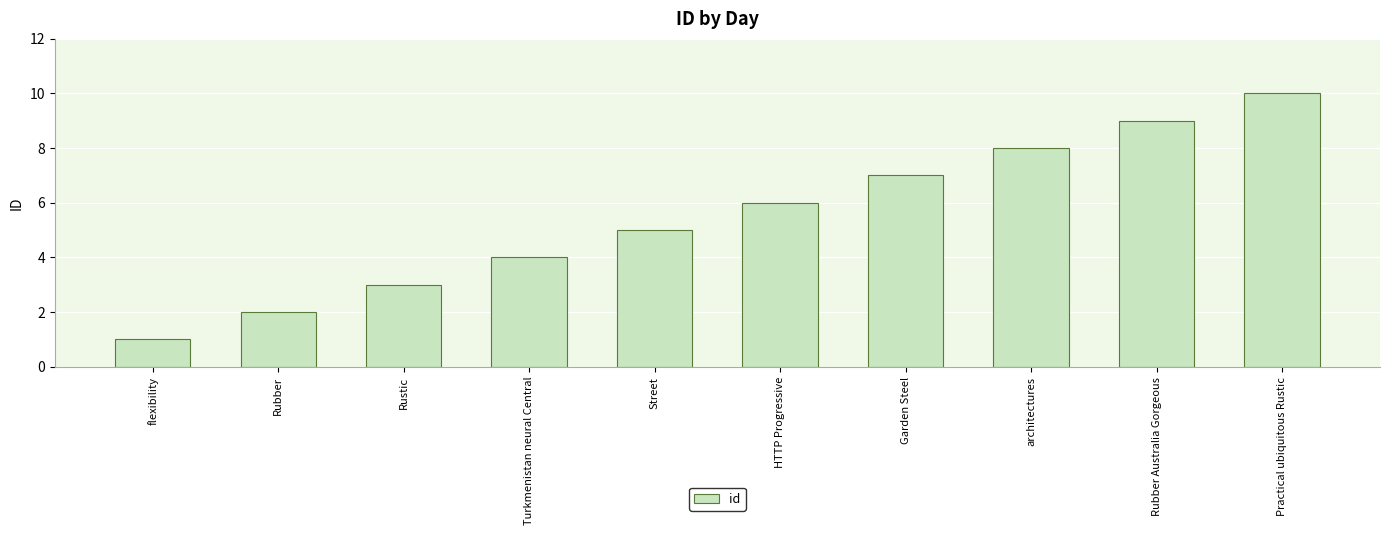

What is the difference between the maximum and second lowest values?

8